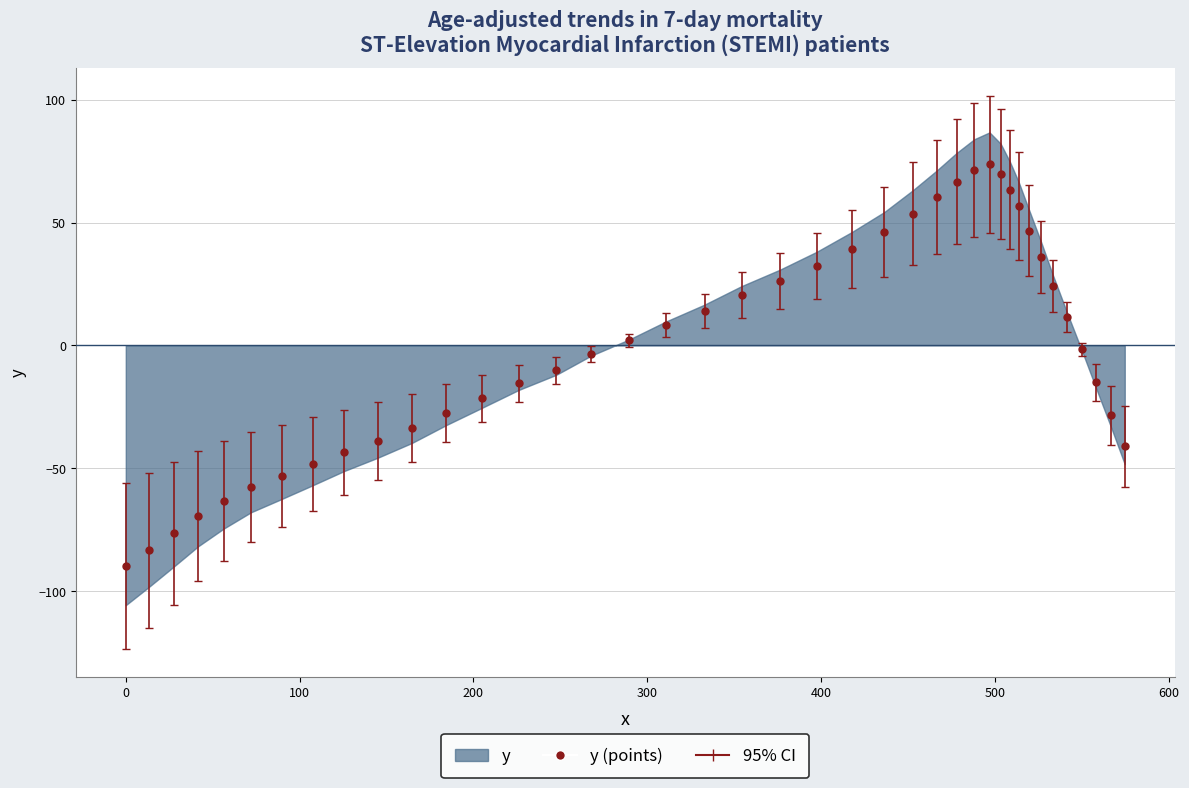

What is the range of Y values (max minus min)?

163.6